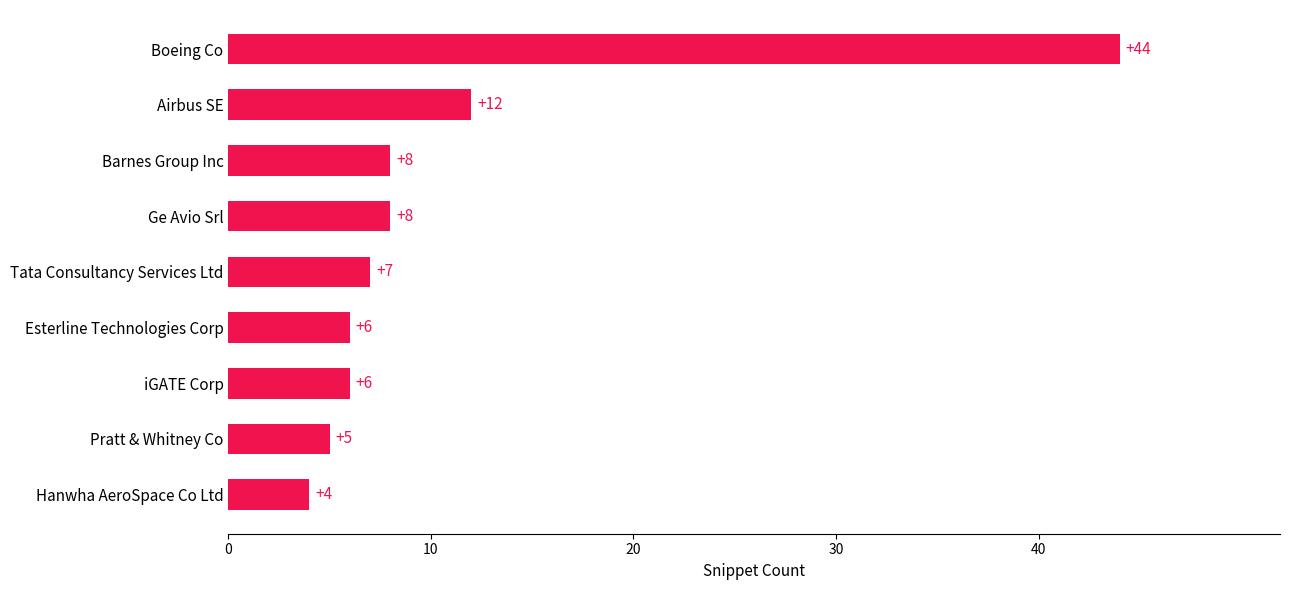

What is the difference between the maximum and minimum values?

40